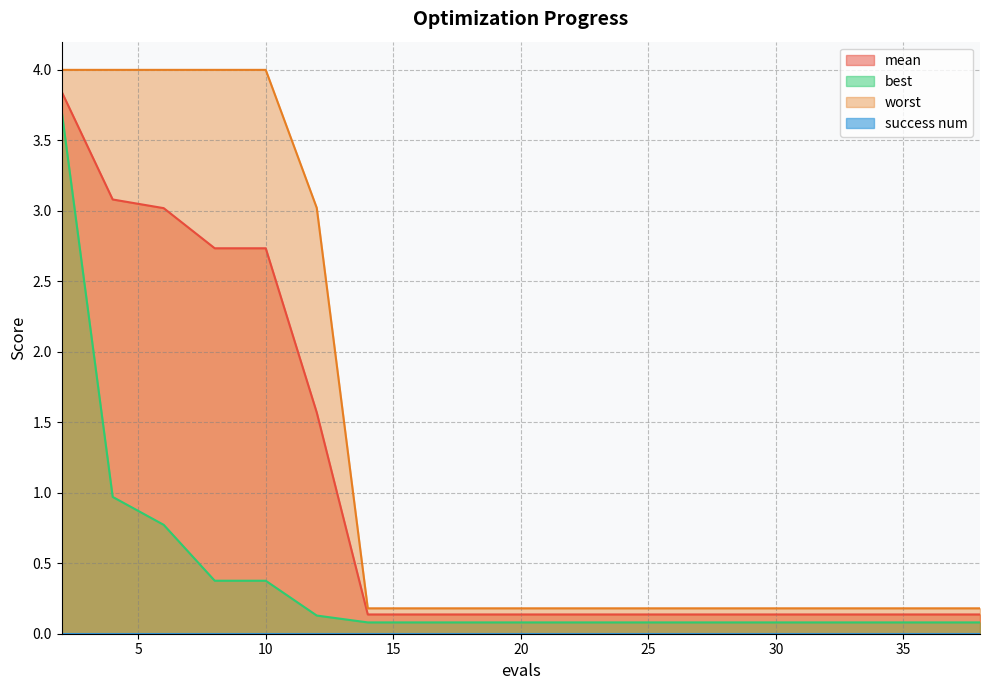

Reading right to left, transcribe all the data shown in this chart.

mean: 38=0.1	36=0.1	35=0.1	33=0.1	31=0.1	29=0.1	27=0.1	25=0.1	23=0.1	21=0.1	19=0.1	17=0.1	15=0.1	14=0.1	12=1.6	10=2.7	8=2.7	6=3.0	4=3.1	2=3.8
best: 38=0.1	36=0.1	35=0.1	33=0.1	31=0.1	29=0.1	27=0.1	25=0.1	23=0.1	21=0.1	19=0.1	17=0.1	15=0.1	14=0.1	12=0.1	10=0.4	8=0.4	6=0.8	4=1.0	2=3.7
worst: 38=0.2	36=0.2	35=0.2	33=0.2	31=0.2	29=0.2	27=0.2	25=0.2	23=0.2	21=0.2	19=0.2	17=0.2	15=0.2	14=0.2	12=3.0	10=4.0	8=4.0	6=4.0	4=4.0	2=4.0